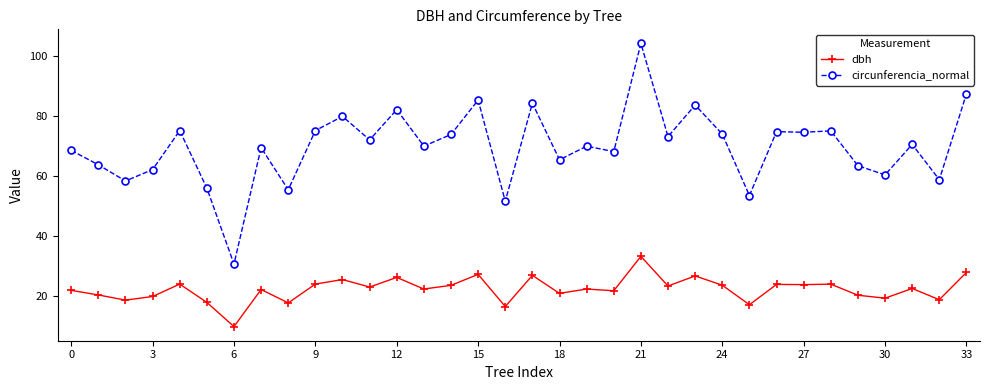

In circunferencia_normal, how many points are higher than both neighbors (excluding endpoints)?

12